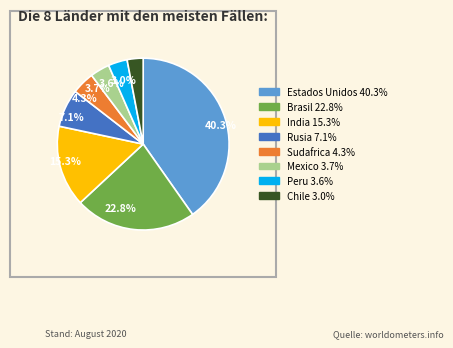

What is the largest slice in the pie chart?

40.3%